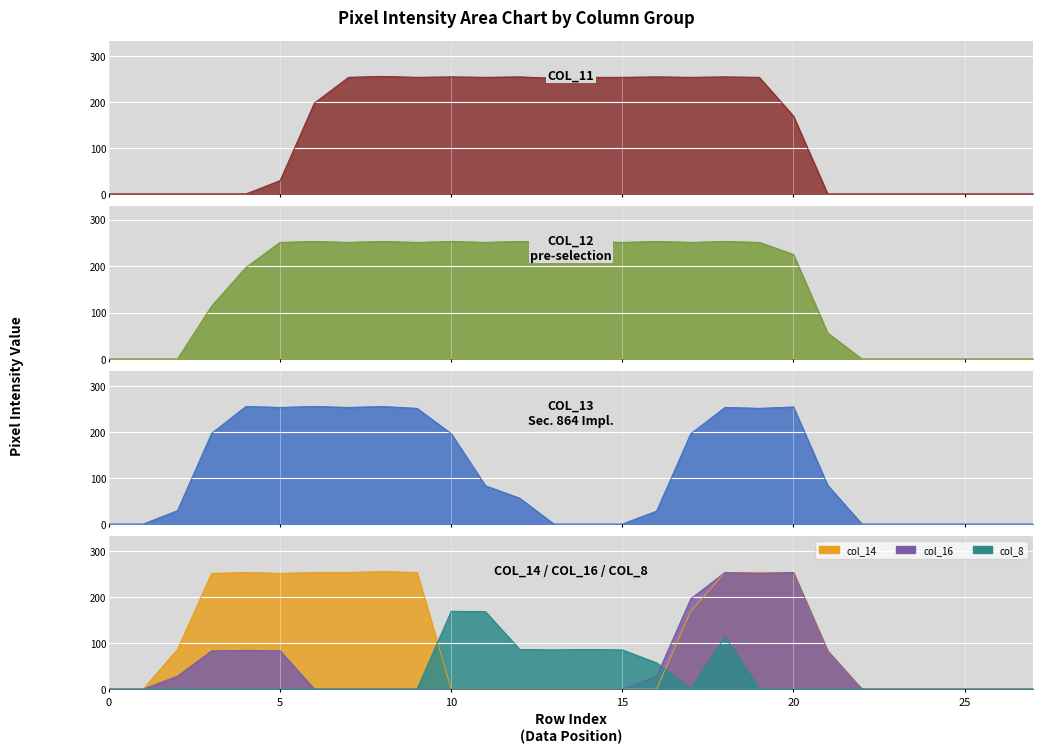

What is the difference between the highest and lowest values at 20?

254